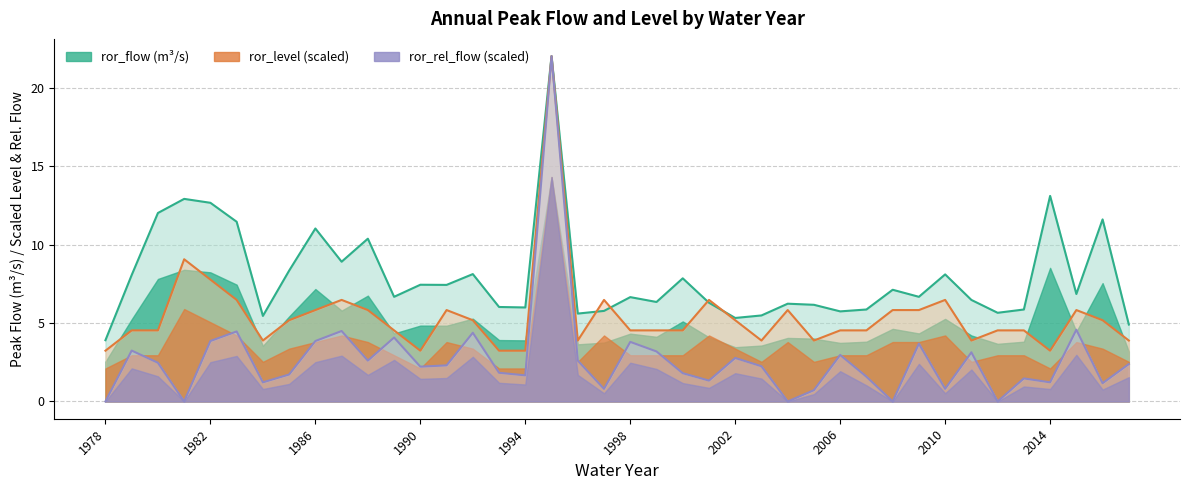

True or false: ror_rel_flow has a value of 3.9 at 1988.

False